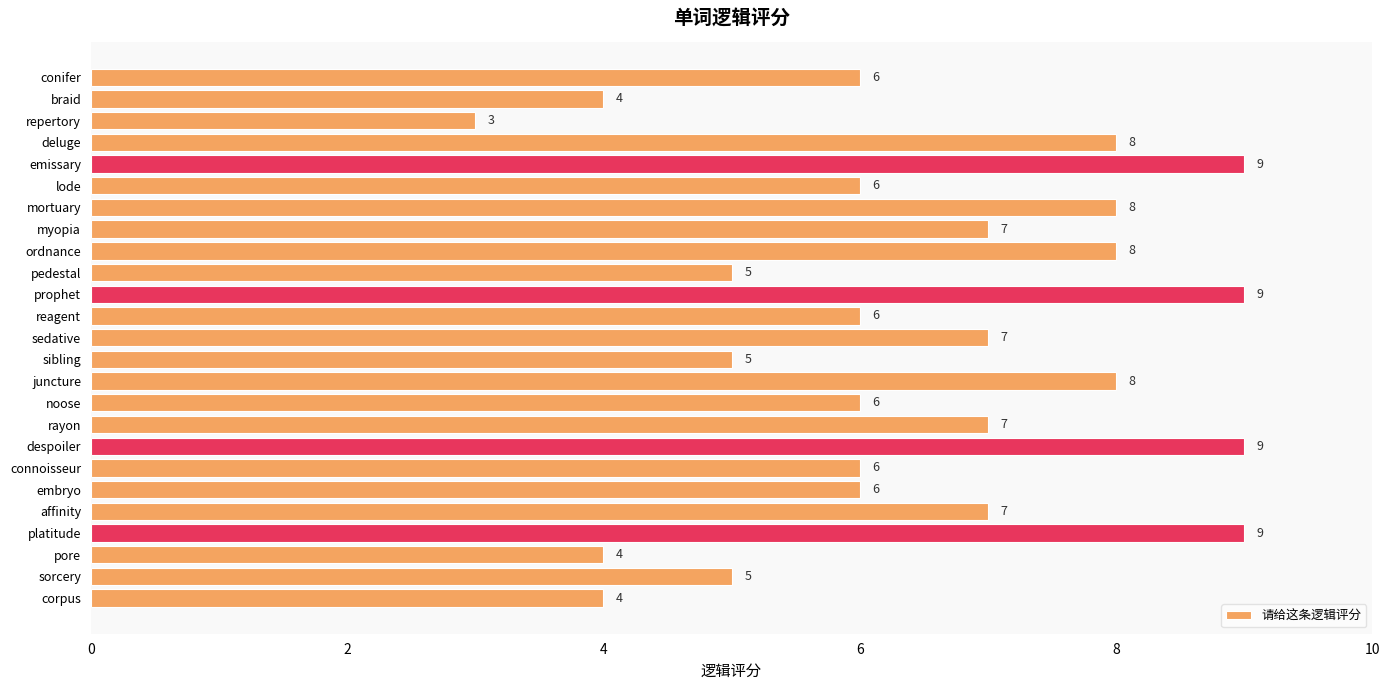

What is the greatest value displayed?

9